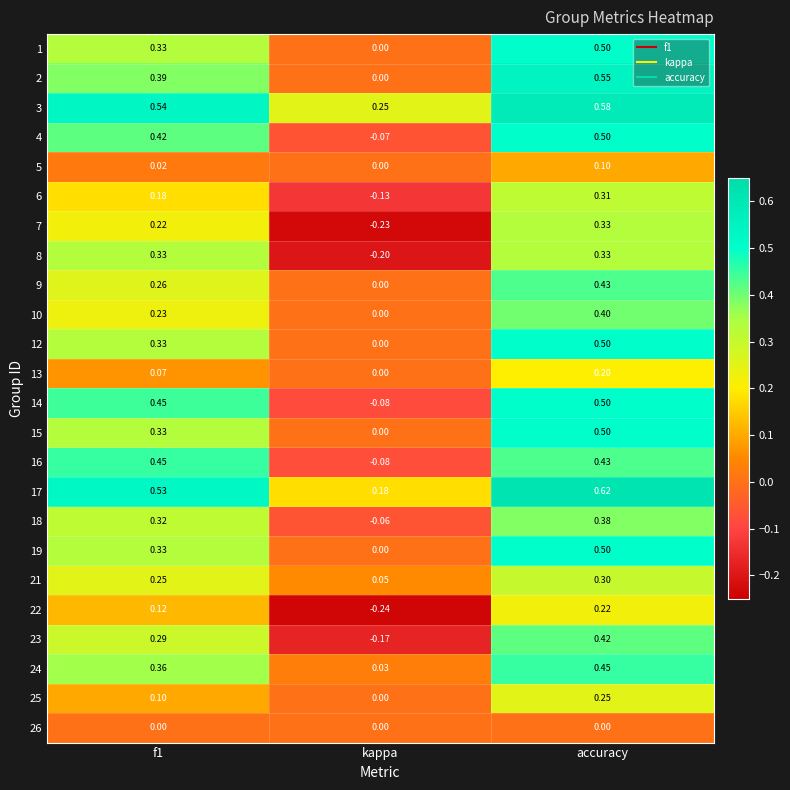

Which label corresponds to the smallest value in the chart?

kappa